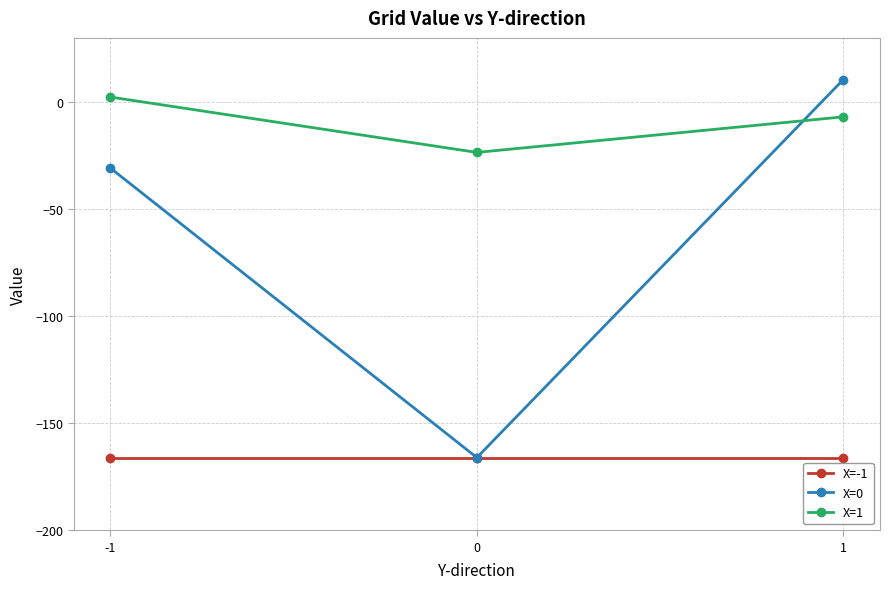

At which label is X=1 closest to -10?

1